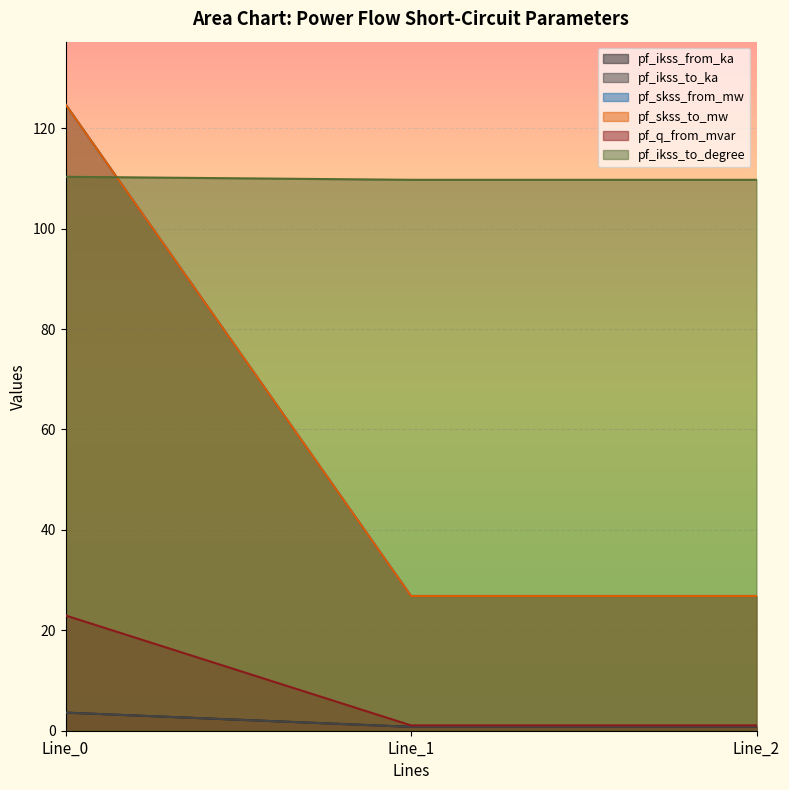

Which category has the highest value in the pf_ikss_to_ka series?

Line_0